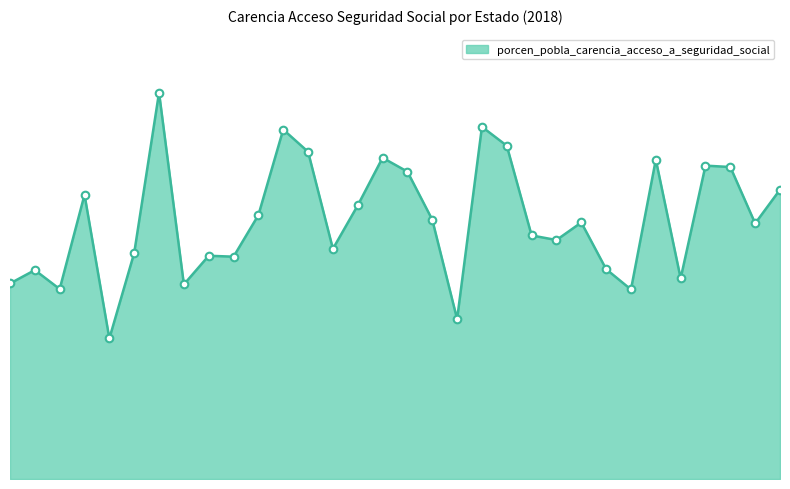

Does the chart have visible grid lines?

No